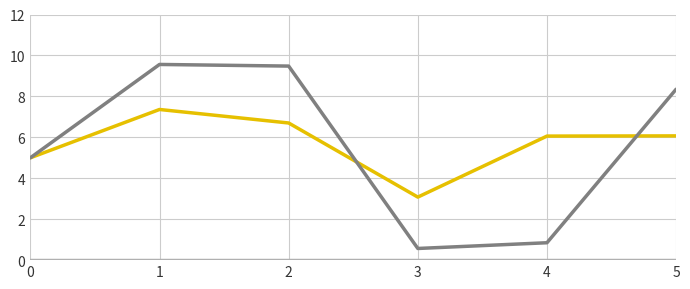

What is the difference between the highest and lowest values at 4?

6.1